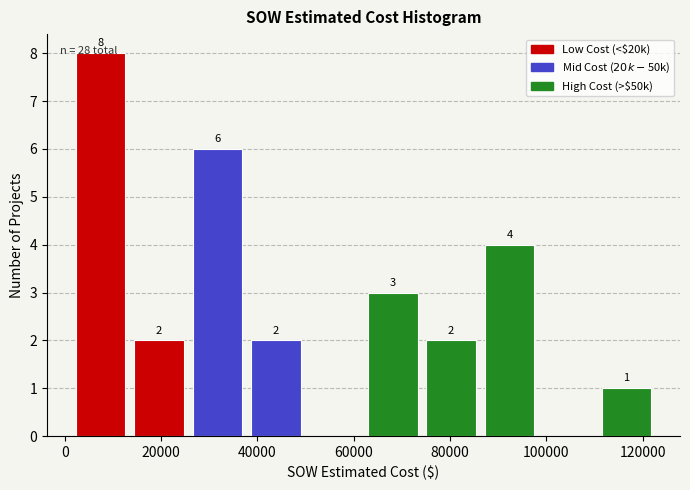

Over which range of the x-axis is the bar tallest?

2000 to 14000